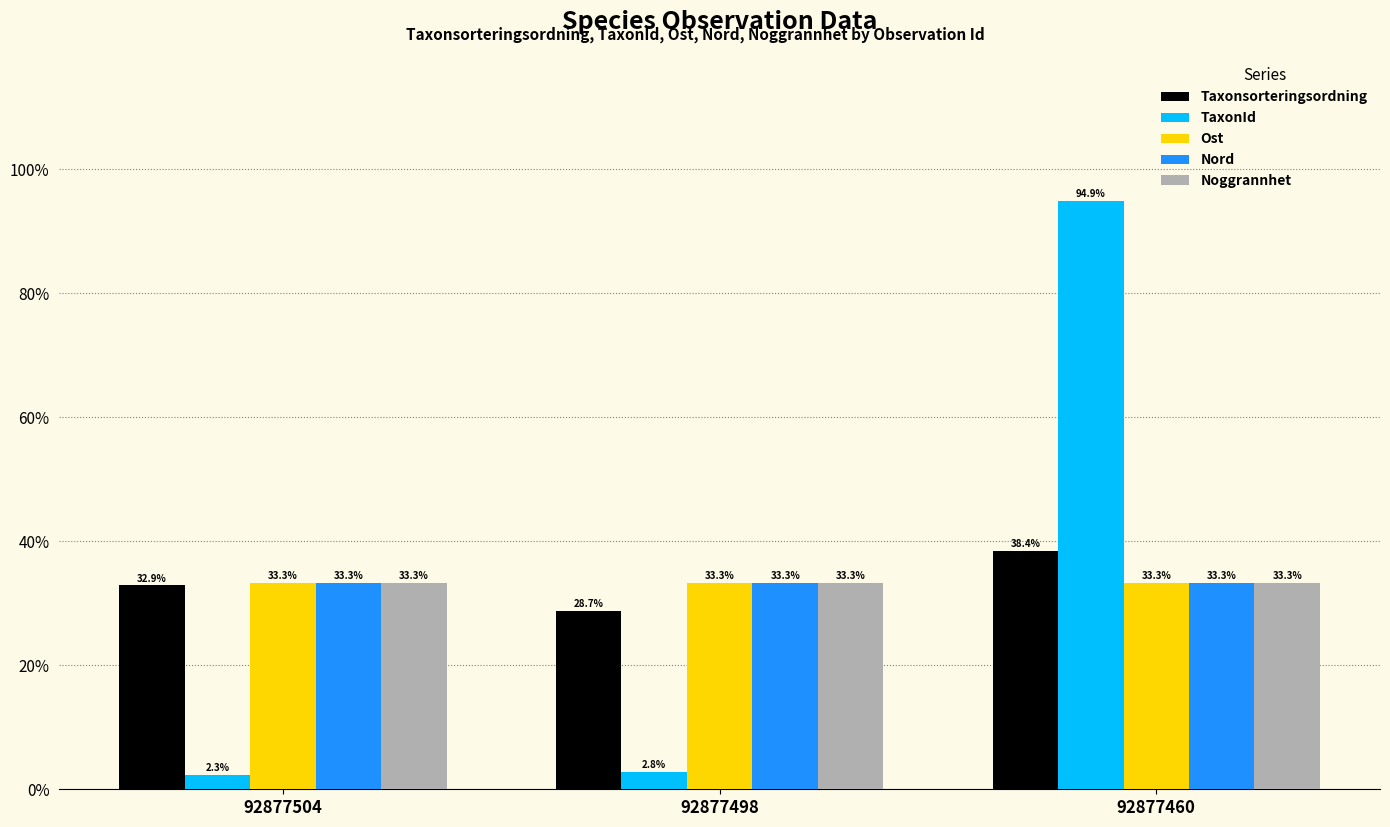

The Ost series shows 59.0 at 92877498. True or false?

False